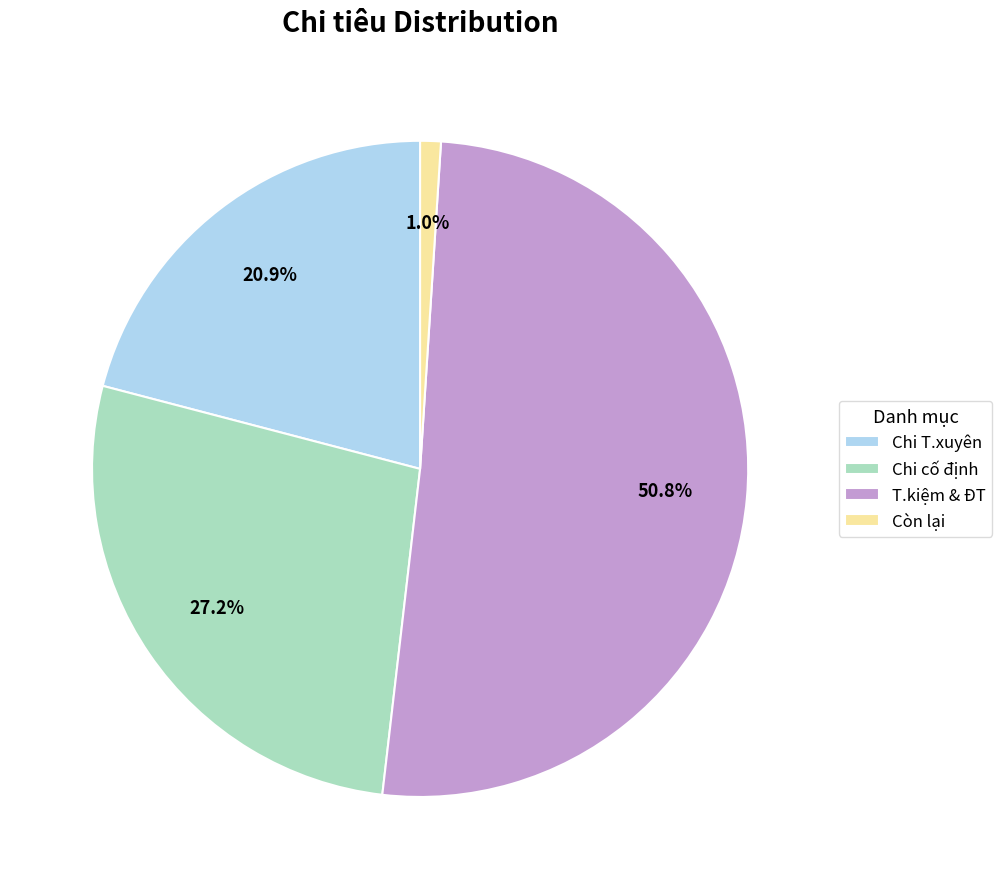

Between Chi T.xuyên and Còn lại, which is larger?

Chi T.xuyên